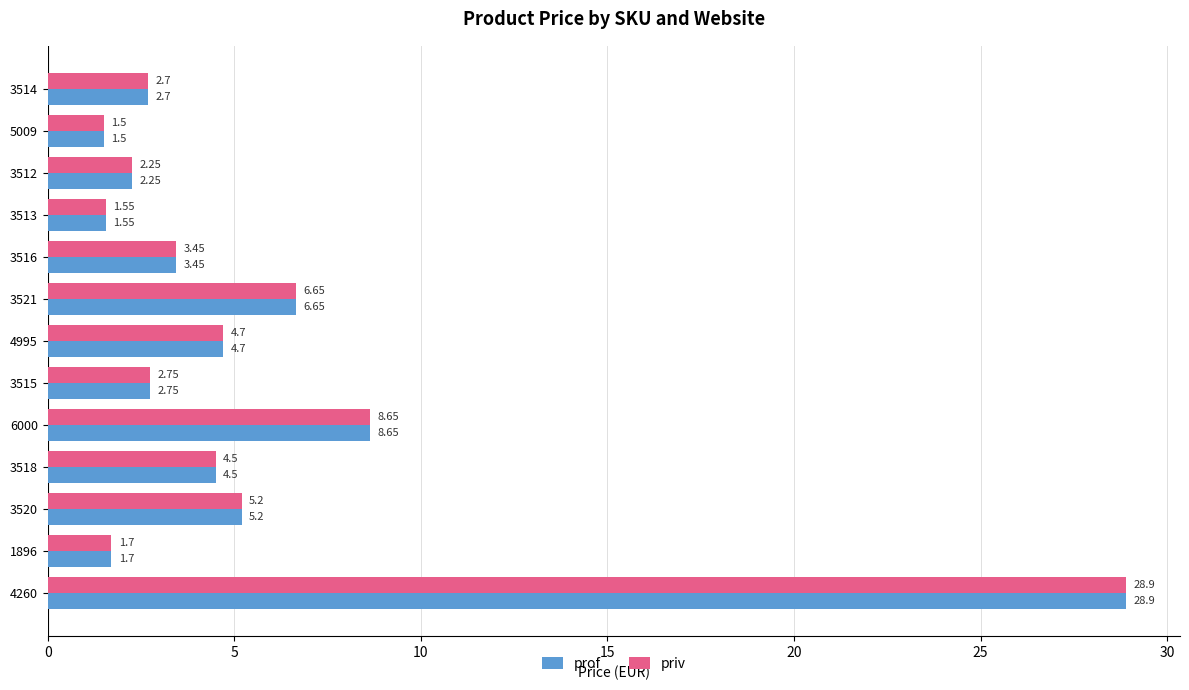

At which category is the sum across all series the highest?

4260